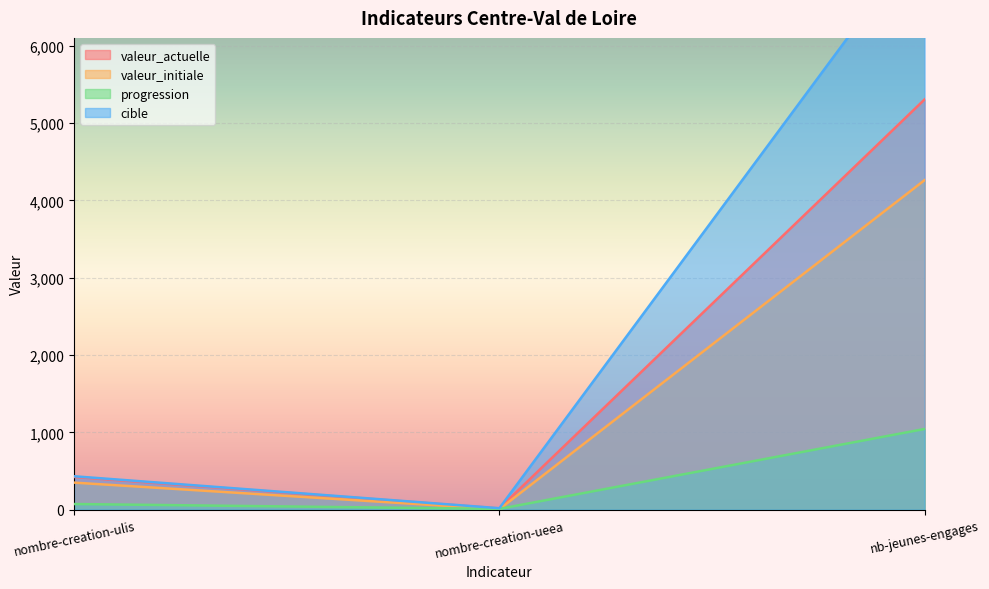

At how many categories does at least one series exceed 7064?

1